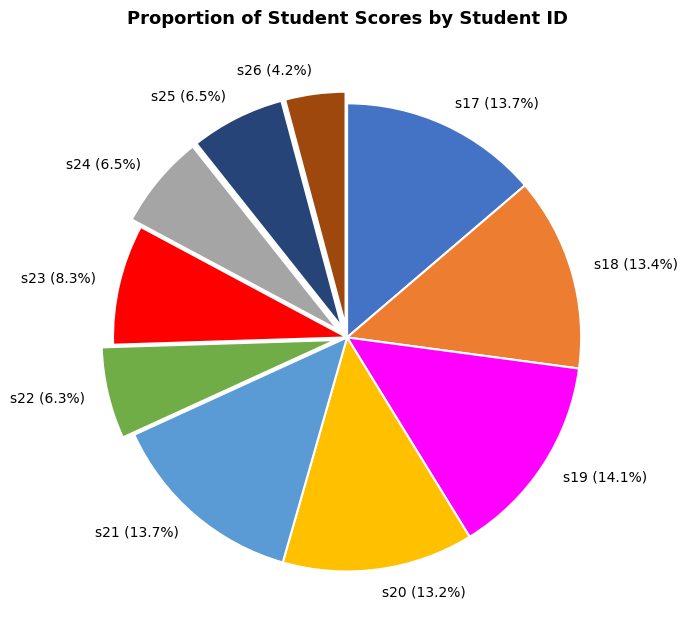

Count the number of slices in the pie.

10